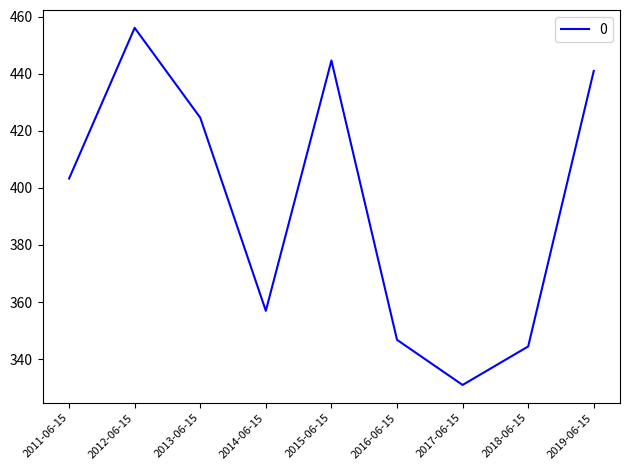

What is the sum of the values at 2017-06-15 and 2014-06-15?

687.8